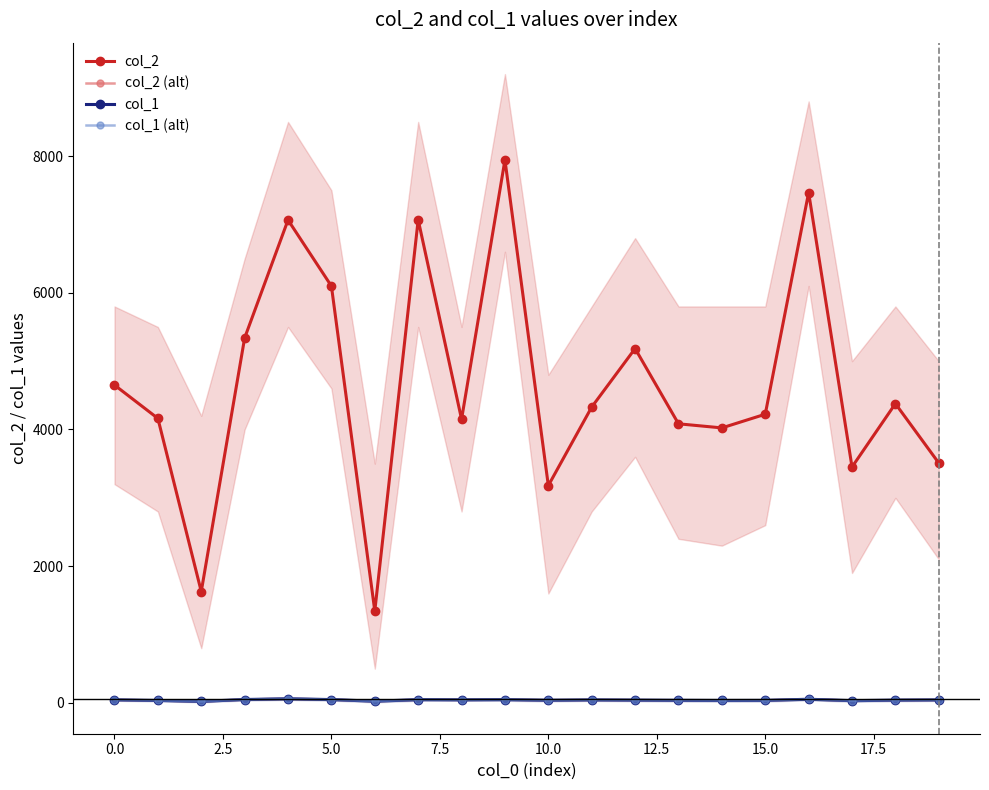

How many lines are shown in the chart?

4